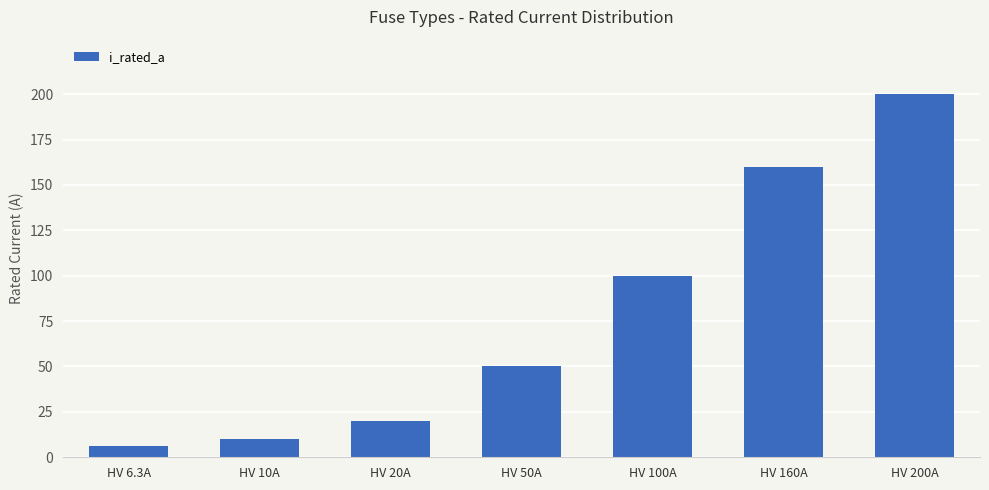

What is the sum of all values?

546.3